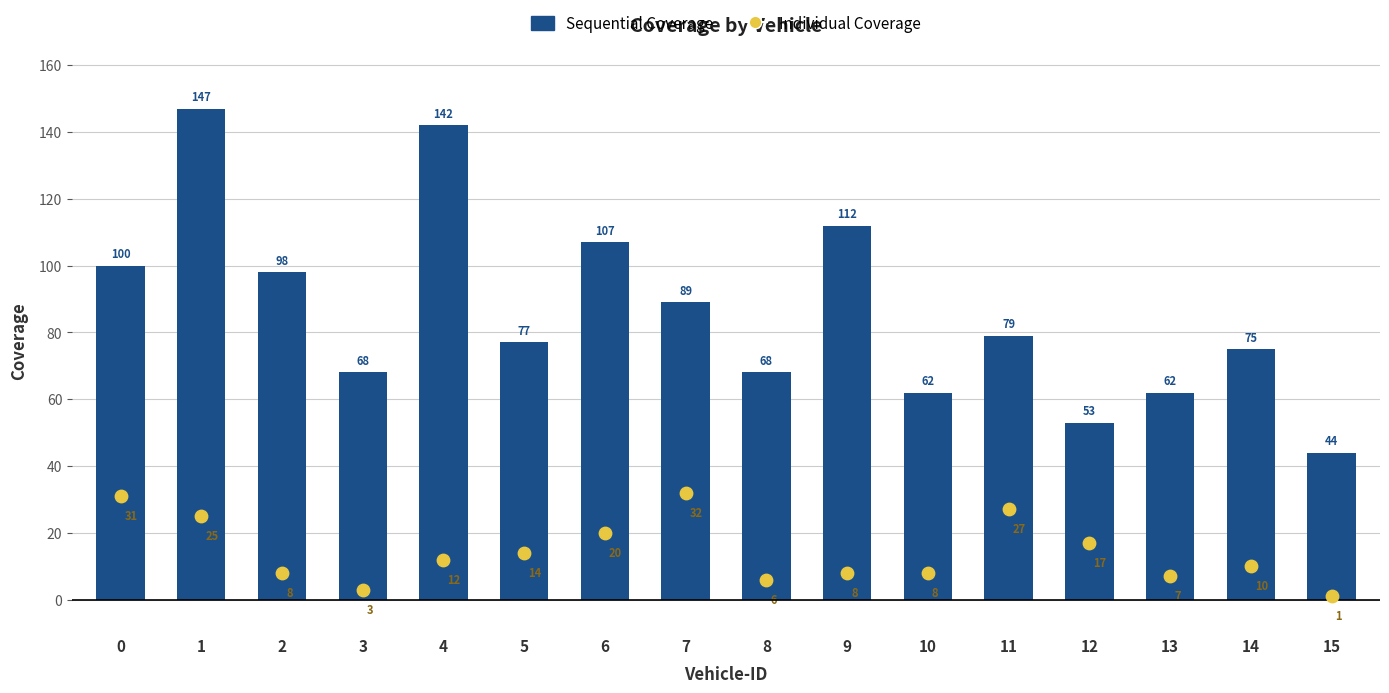

Which series contains the highest Y value?

Sequential Coverage